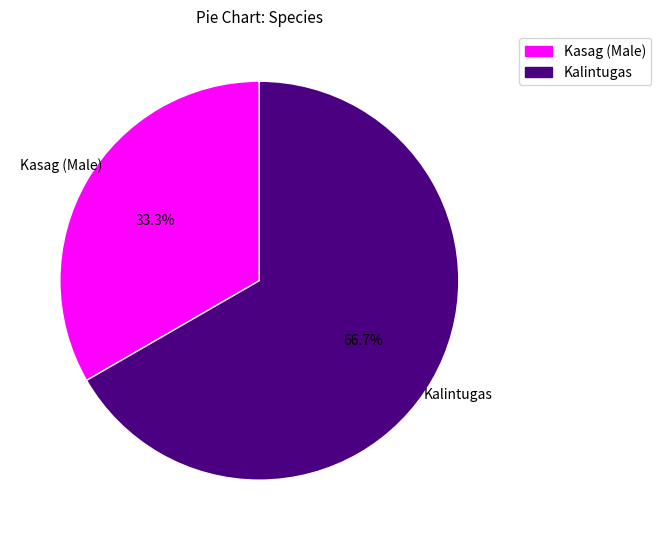

Which category has the smallest portion of the pie?

Kasag (Male)